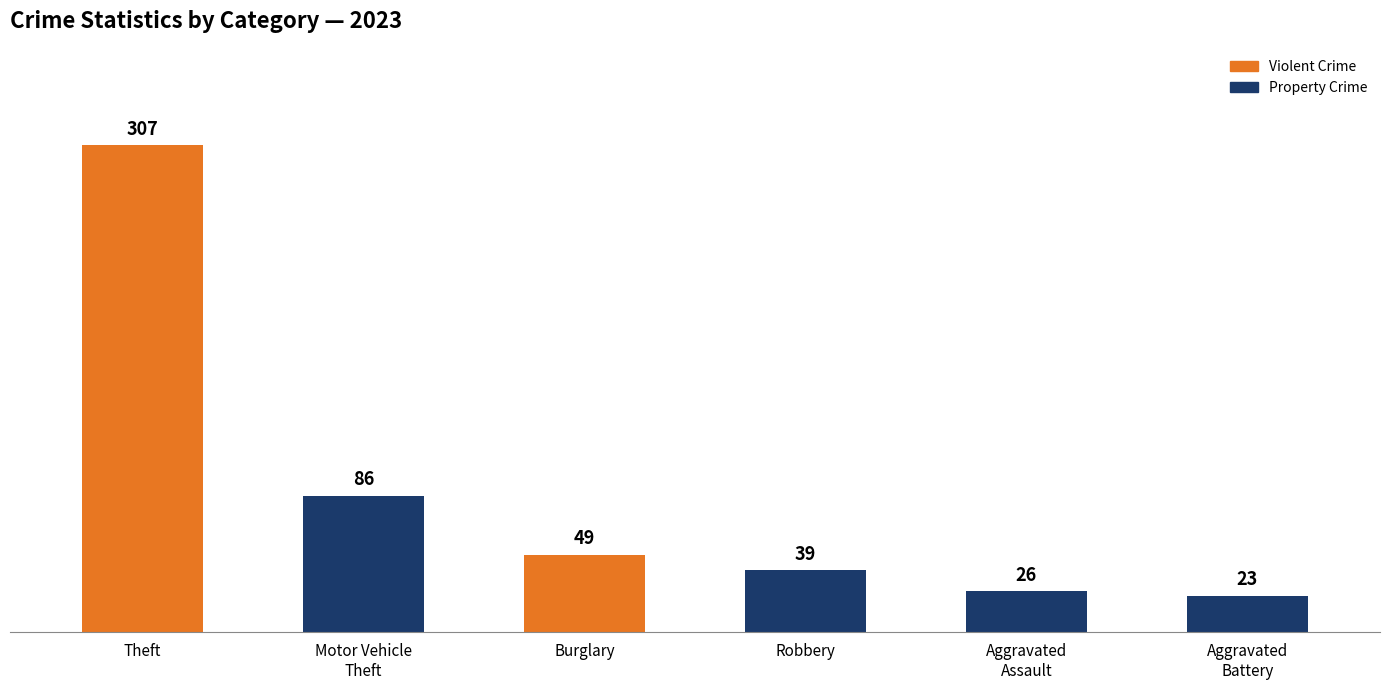

Are the bars horizontal?

No